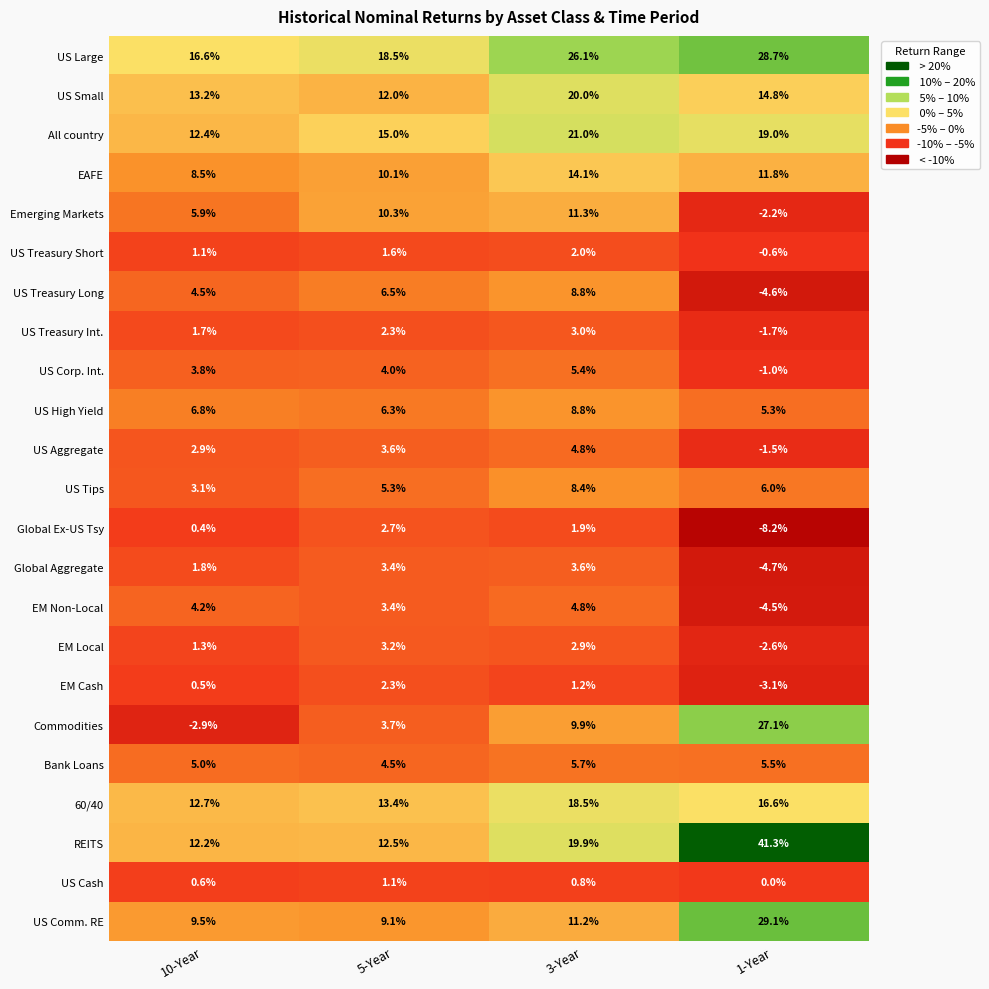

What is the smallest value displayed?

-8.2